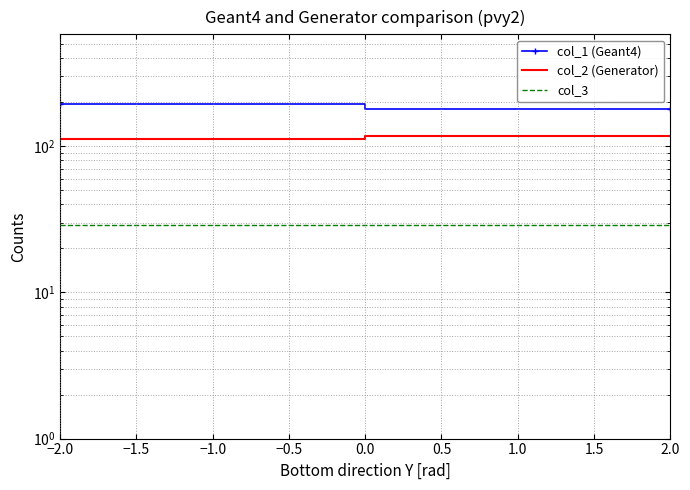

List the series in order of their overall mean, highest first.

col_1 (Geant4), col_2 (Generator), col_3